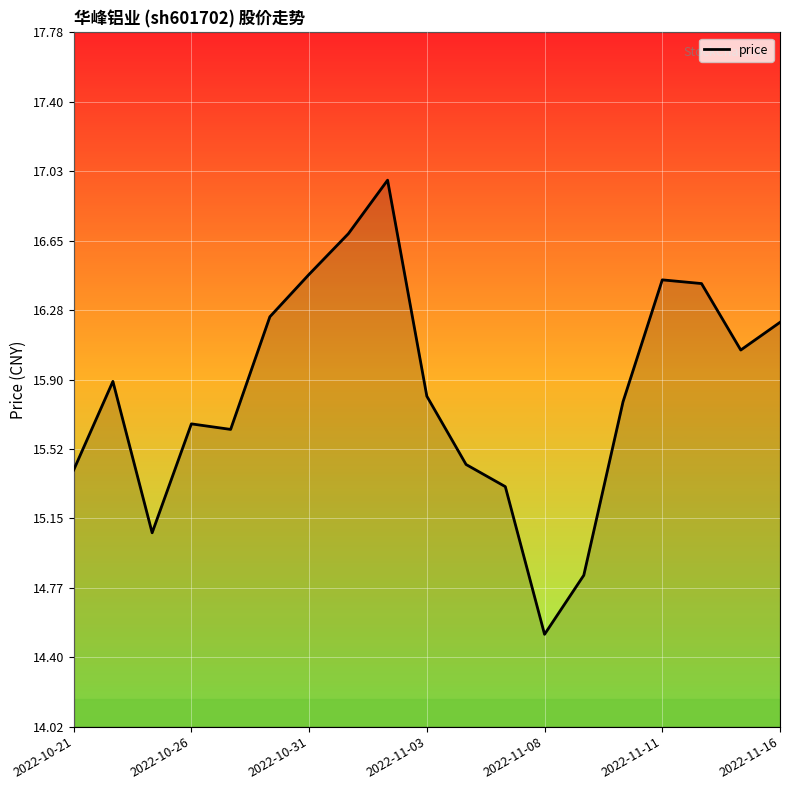

What is the difference between the maximum and minimum values?

2.5